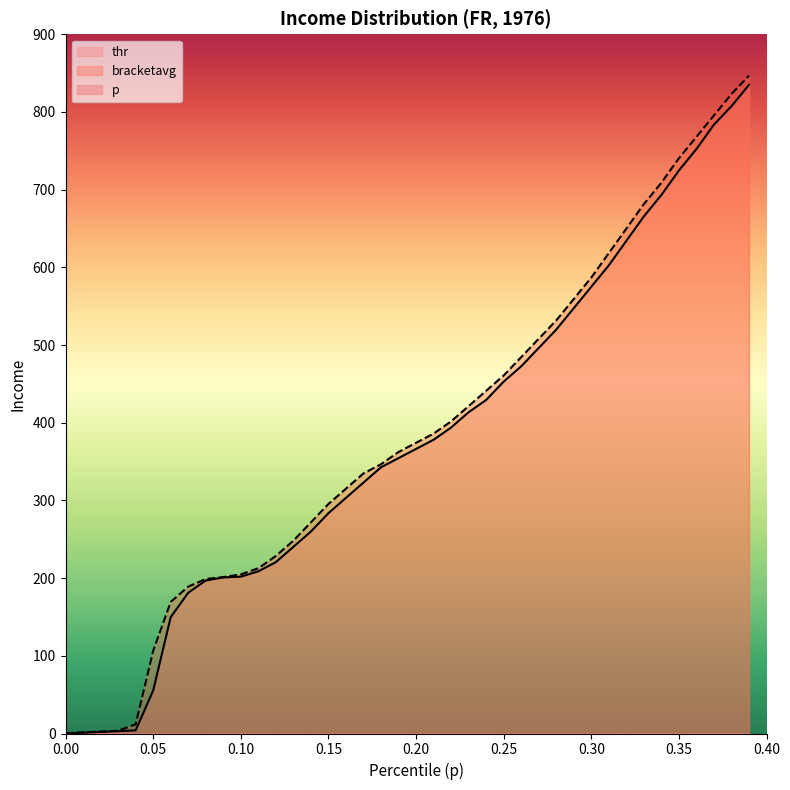

What is the label of the 21st point from the left?

0.2